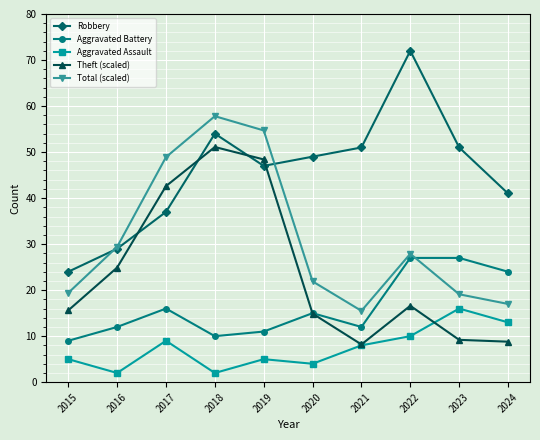

True or false: Aggravated Battery and Robbery intersect in this chart.

False